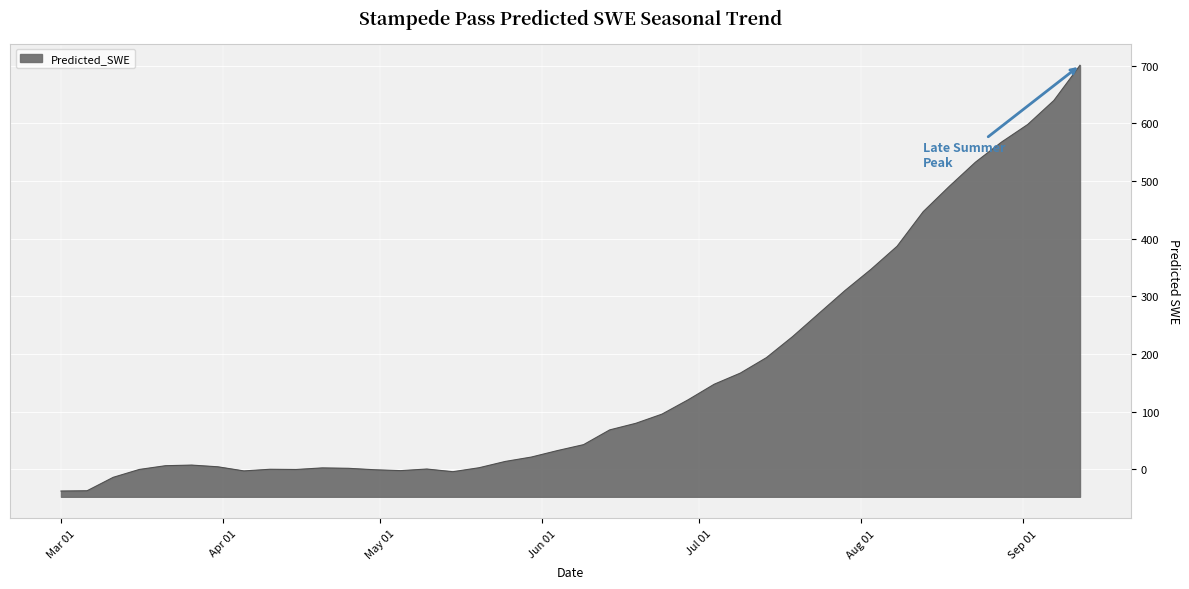

What is the greatest value displayed?

700.5